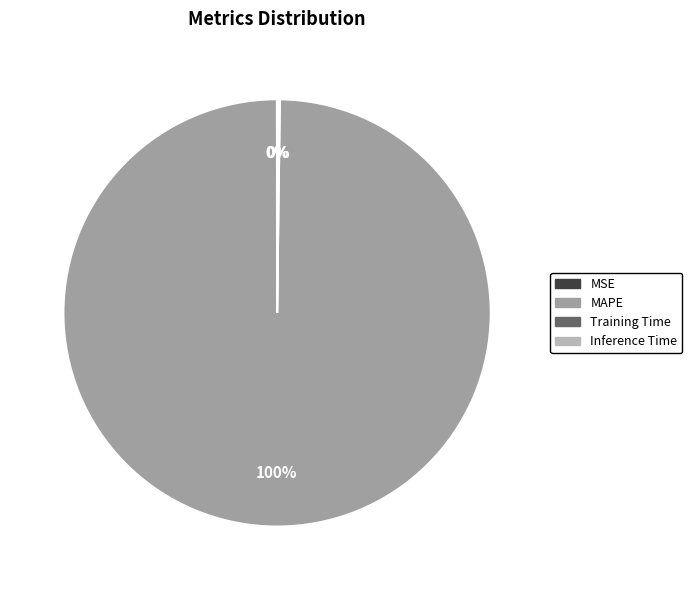

To the nearest percent, what is the difference between the largest and smallest slice percentages?

100%